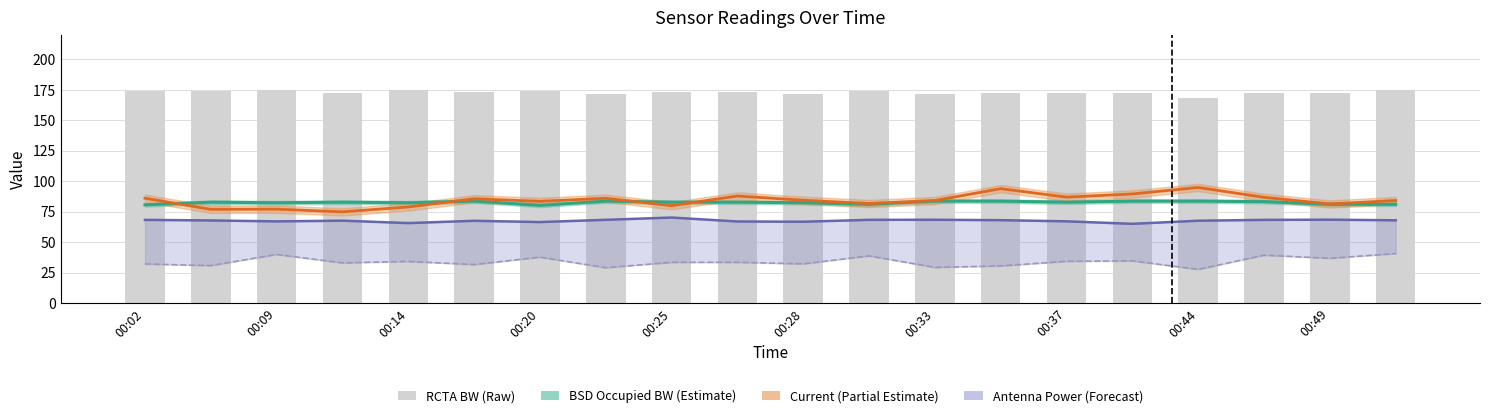

What is the maximum value shown in the chart?

174.8